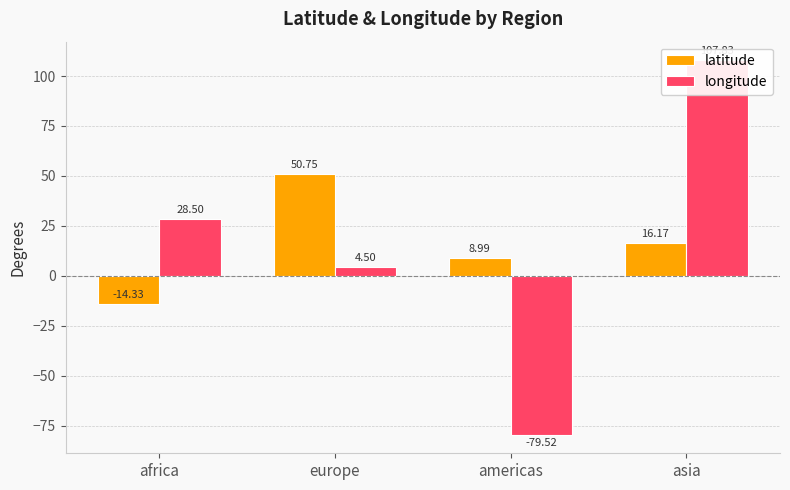

Reading left to right, list all the values displayed in this chart.

latitude: -14.3	50.8	9.0	16.2
longitude: 28.5	4.5	-79.5	107.8